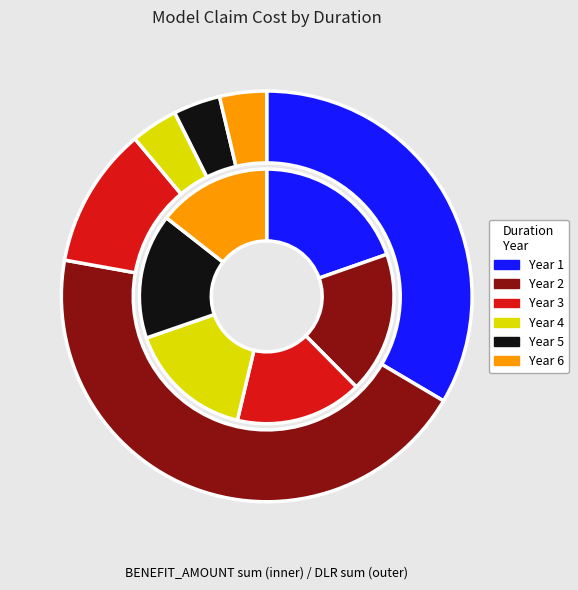

Rank the categories by value from lowest to highest.

DURATION_YEAR_6, DURATION_YEAR_5, DURATION_YEAR_4, DURATION_YEAR_3, DURATION_YEAR_2, DURATION_YEAR_1